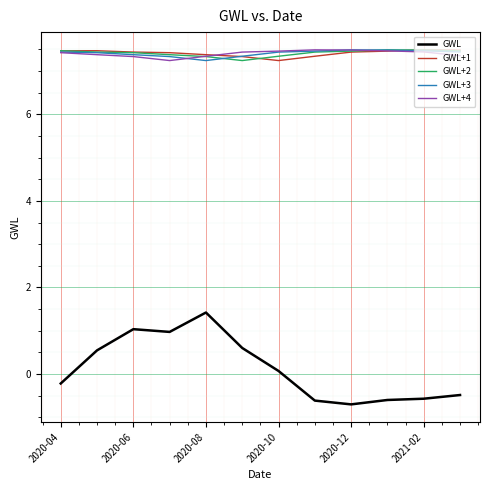

Which series has the largest range (max minus min)?

GWL